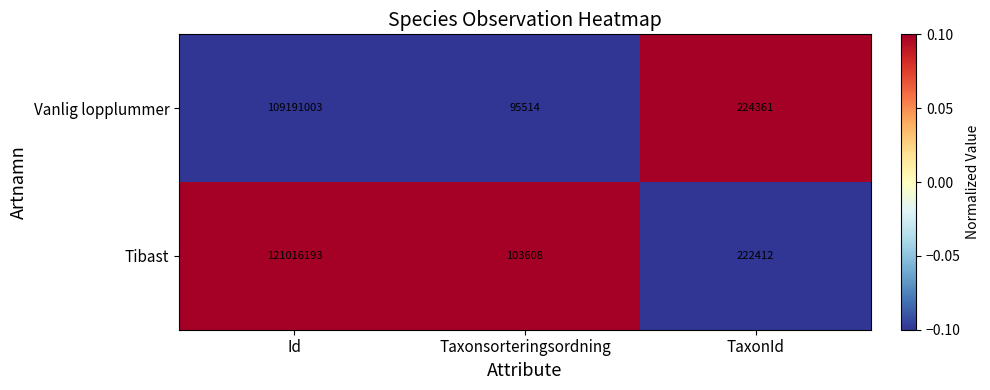

What is the greatest value displayed?

121016193